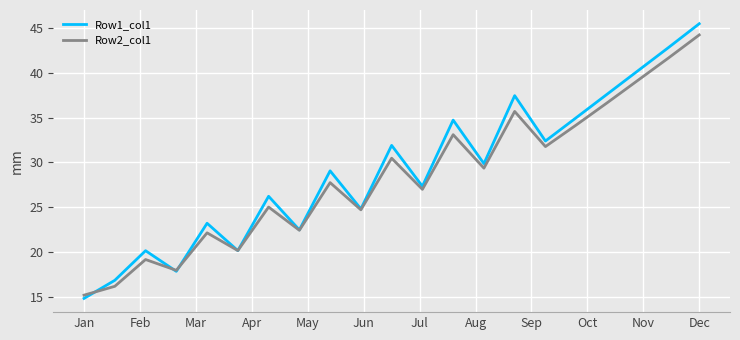

What is the maximum value shown in the chart?

45.5